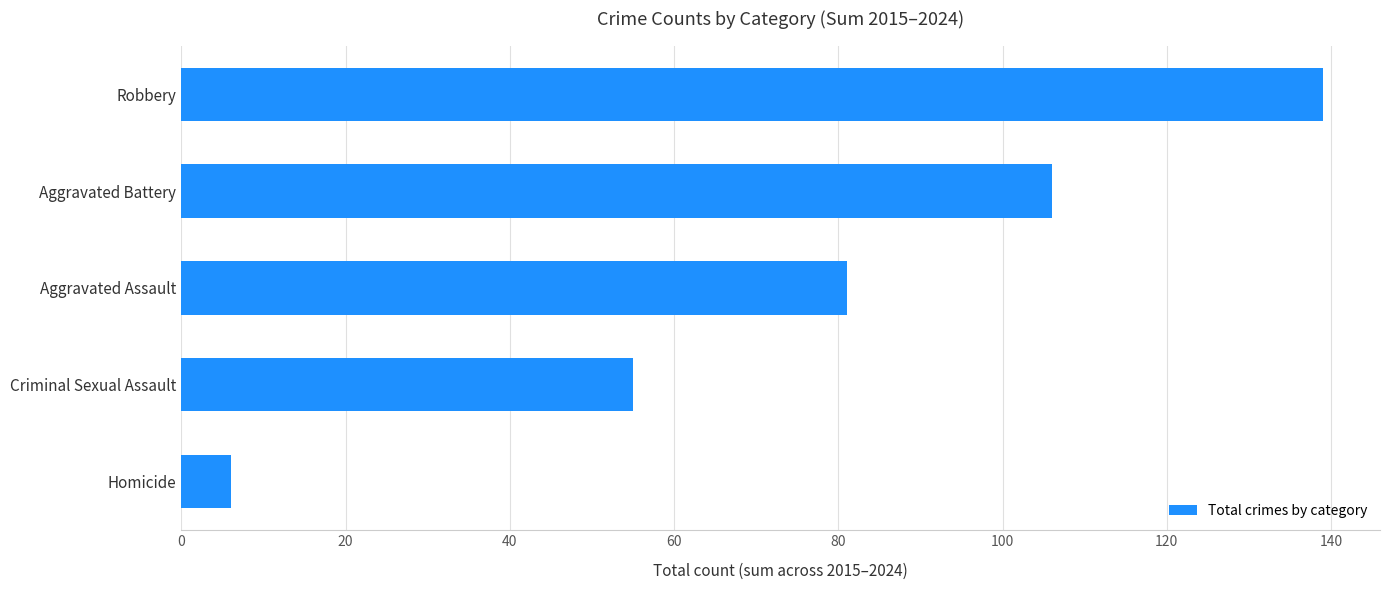

Where is the data nearest to the value 72?

Aggravated Assault